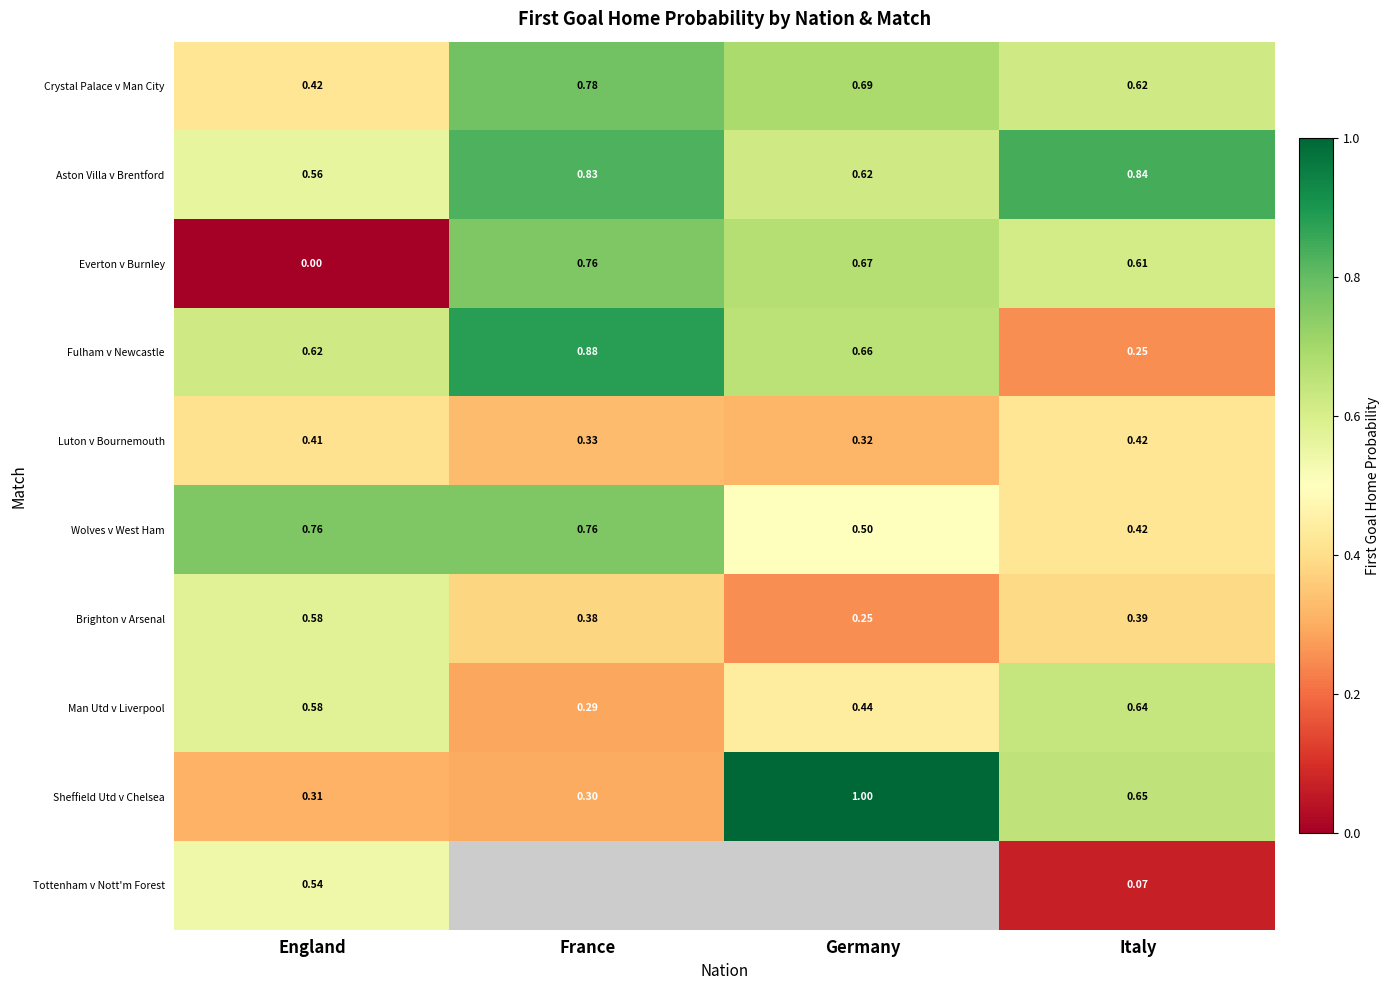

Between England and Italy, which is larger?

Italy